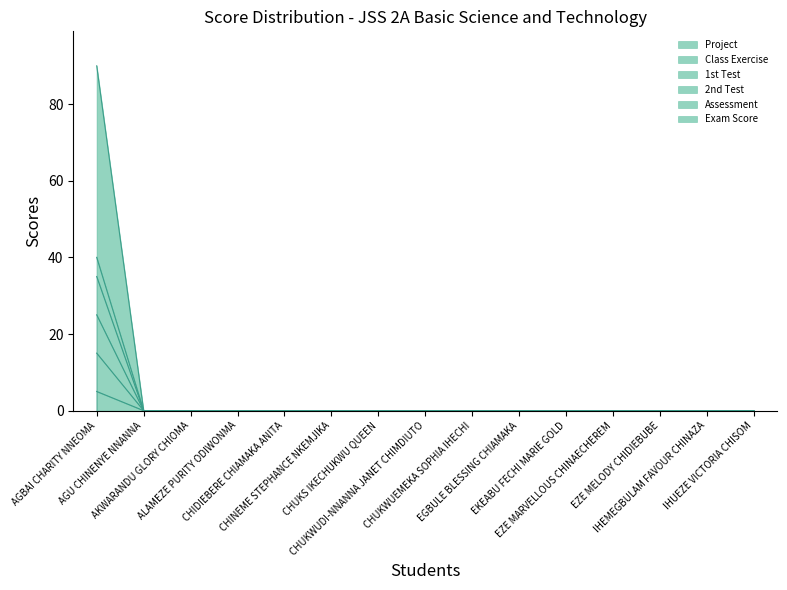

How many lines are shown in the chart?

6